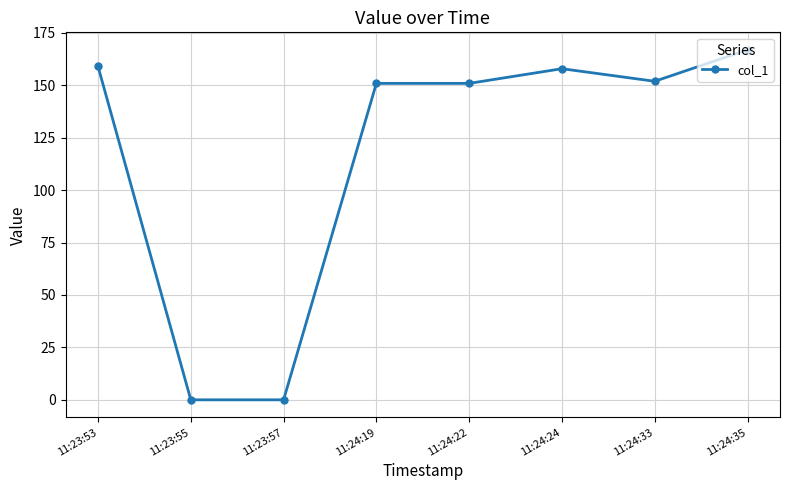

What is the change in value from 11:23:57 to 11:24:33?

+151.9